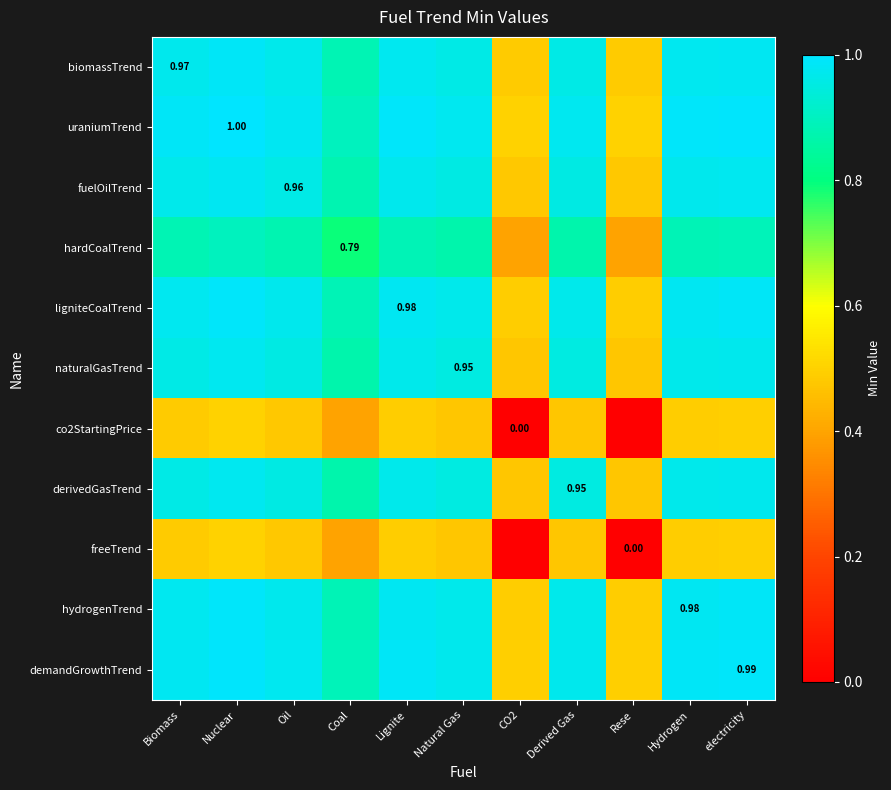

What is the sum of the biomassTrend values at Lignite and electricity?

2.0